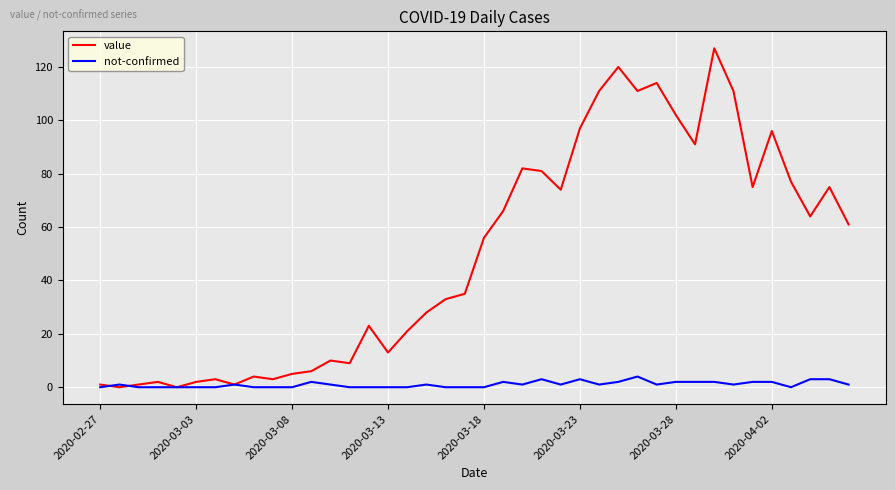

After their last crossing, which series has the higher values: not-confirmed or value?

value